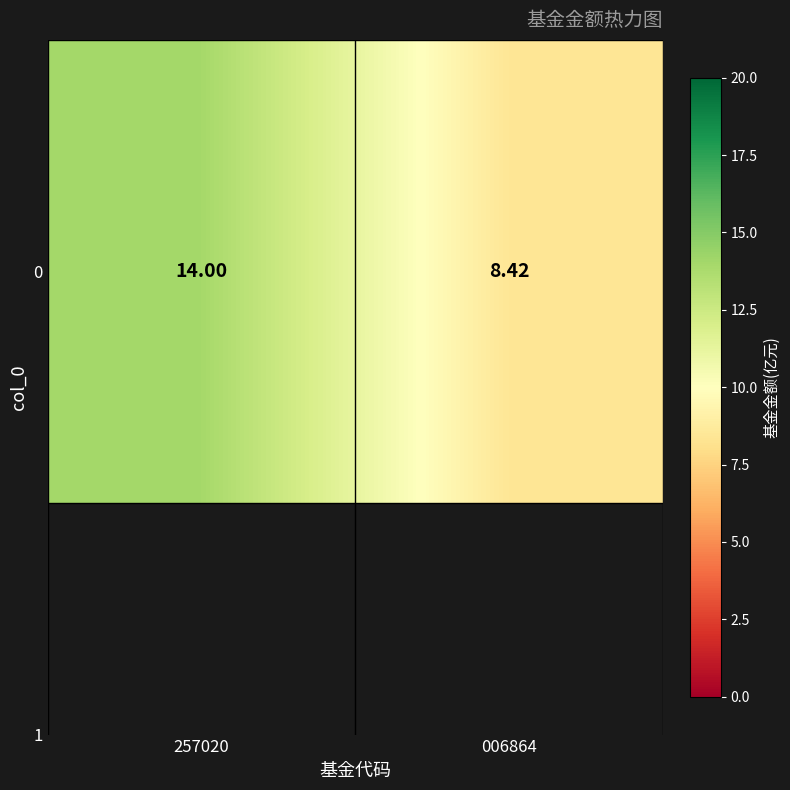

What is the maximum value shown in the chart?

14.0